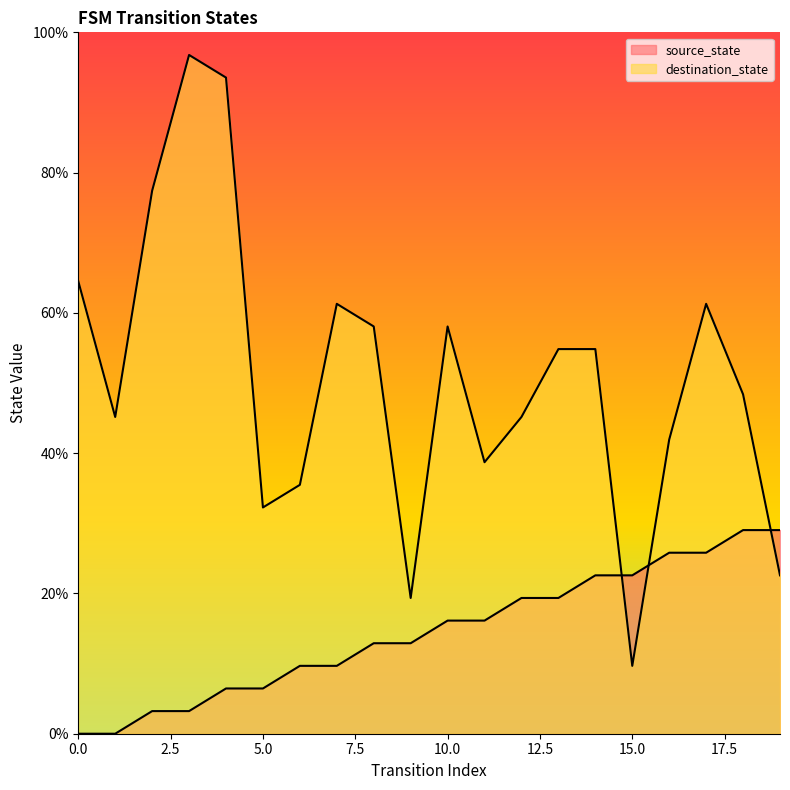

Rank the series by their average value, from highest to lowest.

destination_state, source_state